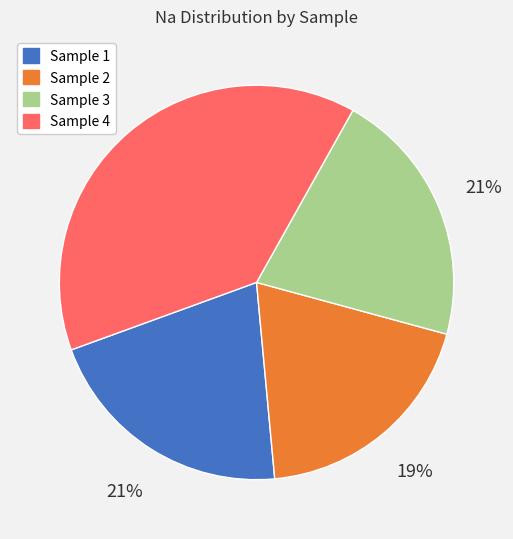

Is there any slice that represents more than half of the pie?

No